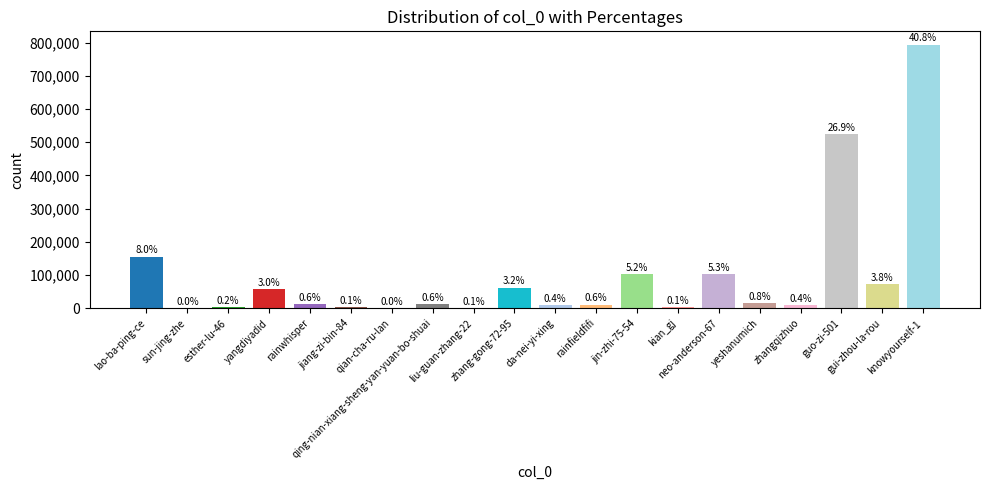

What position from the left is guo-zi-501?

18